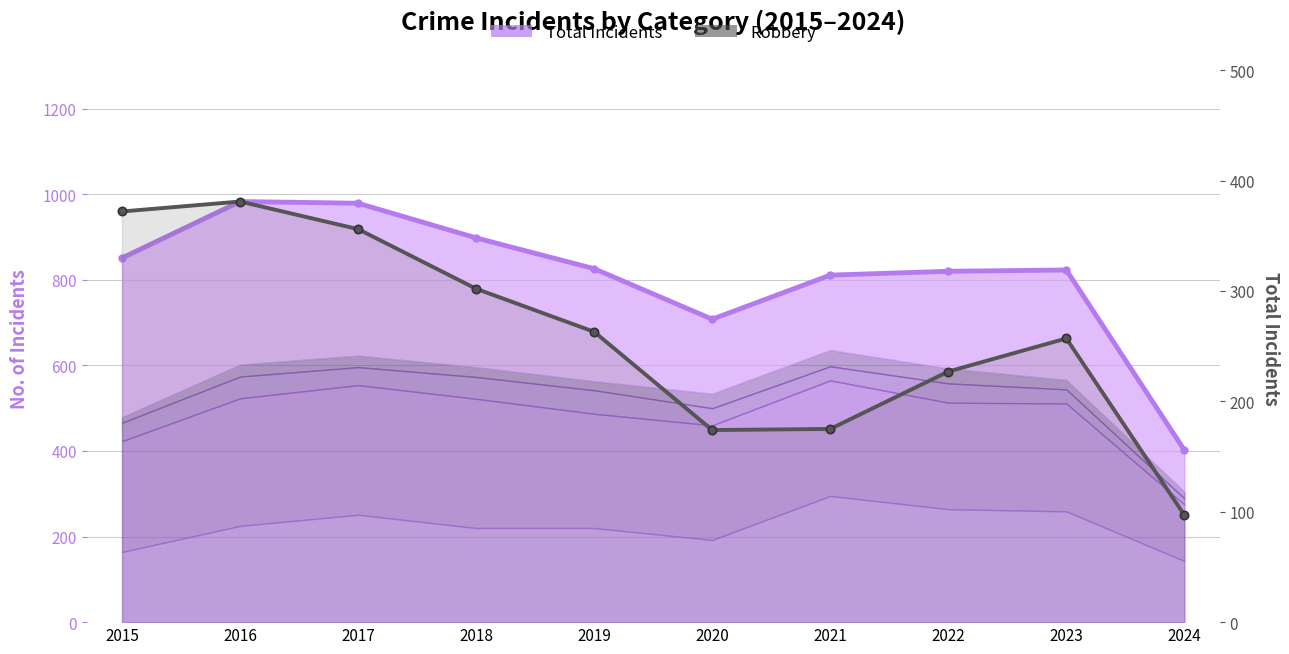

True or false: Total has a value of 826 at 2019.

True